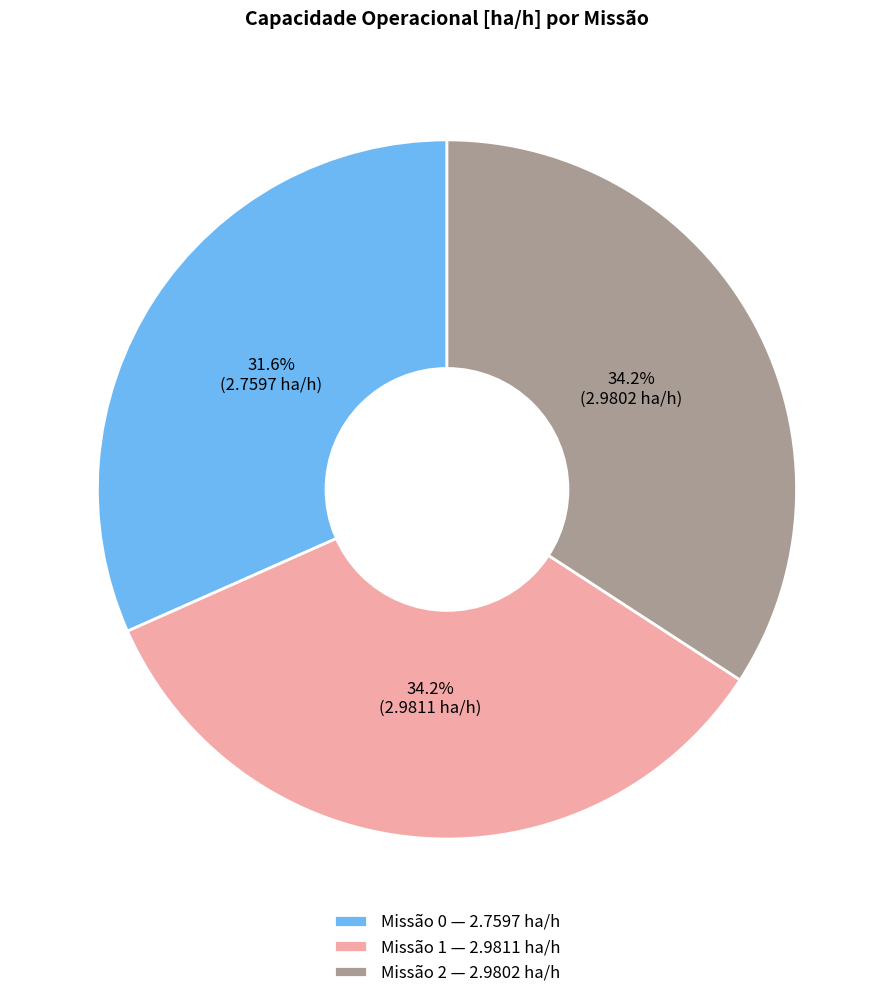

What is the total percentage of Missão 2 — 2.9802 ha/h and Missão 1 — 2.9811 ha/h?

68.4%